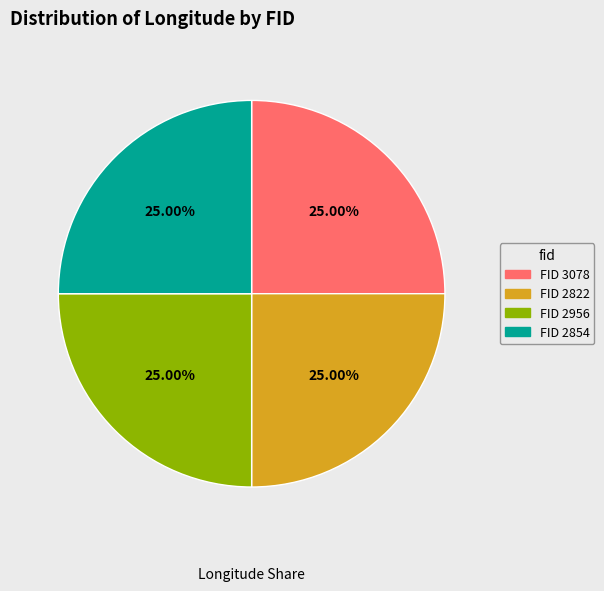

Approximately how many times larger is the value at FID 3078 compared to FID 2956?

1.0